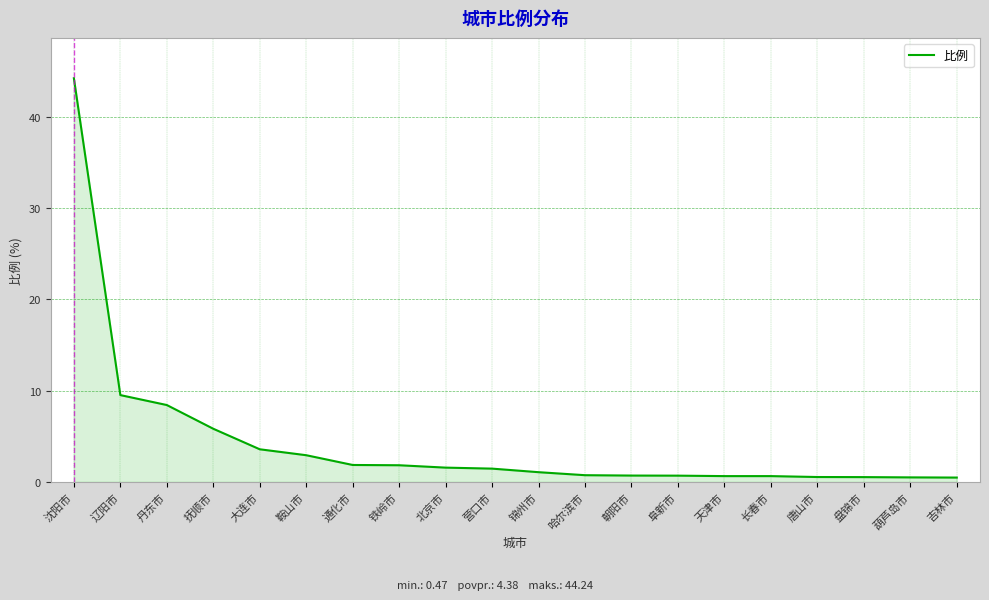

What is the difference between the values at 抚顺市 and 丹东市?

2.6